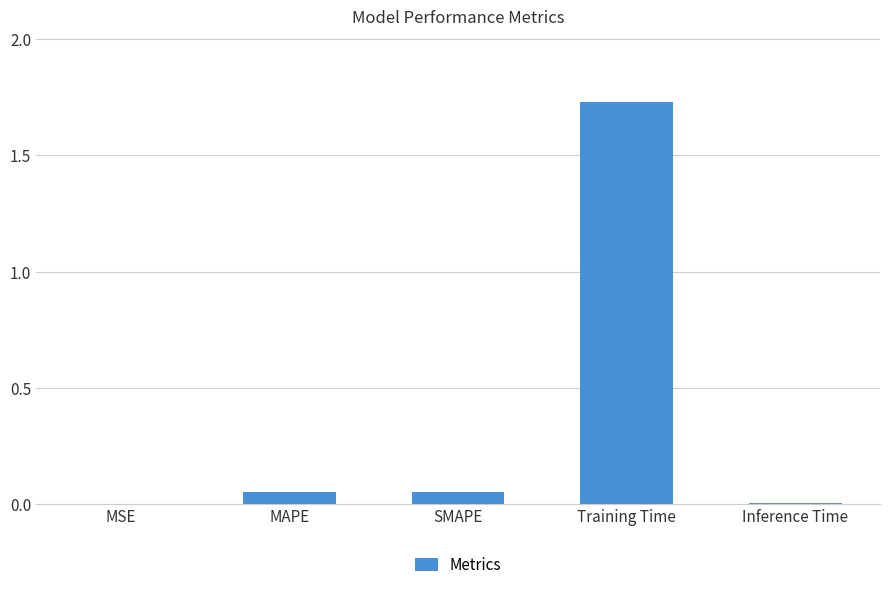

Which label corresponds to the largest value in the chart?

Training Time